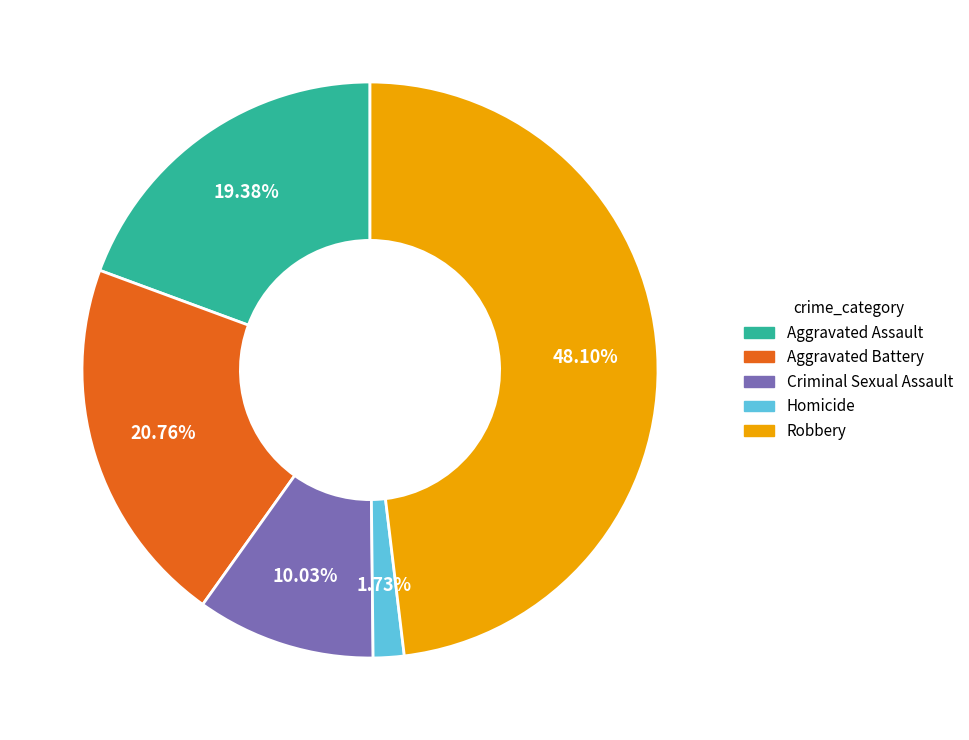

What percentage is the Criminal Sexual Assault slice, to the nearest percent?

10%